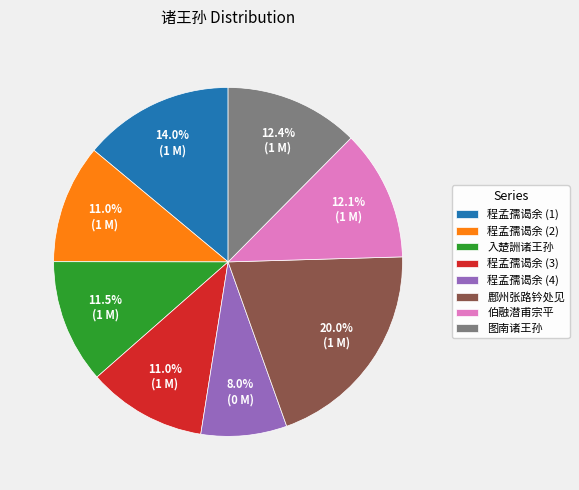

To the nearest percent, what is the average slice percentage?

12%